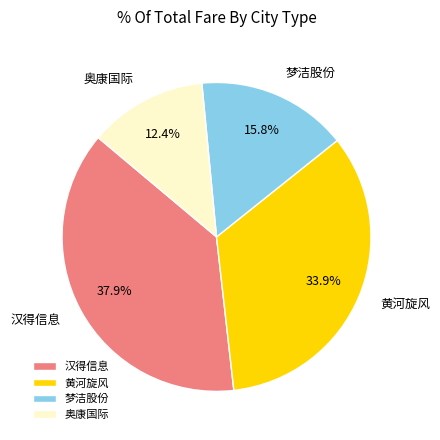

Rank the categories by value from lowest to highest.

奥康国际, 梦洁股份, 黄河旋风, 汉得信息